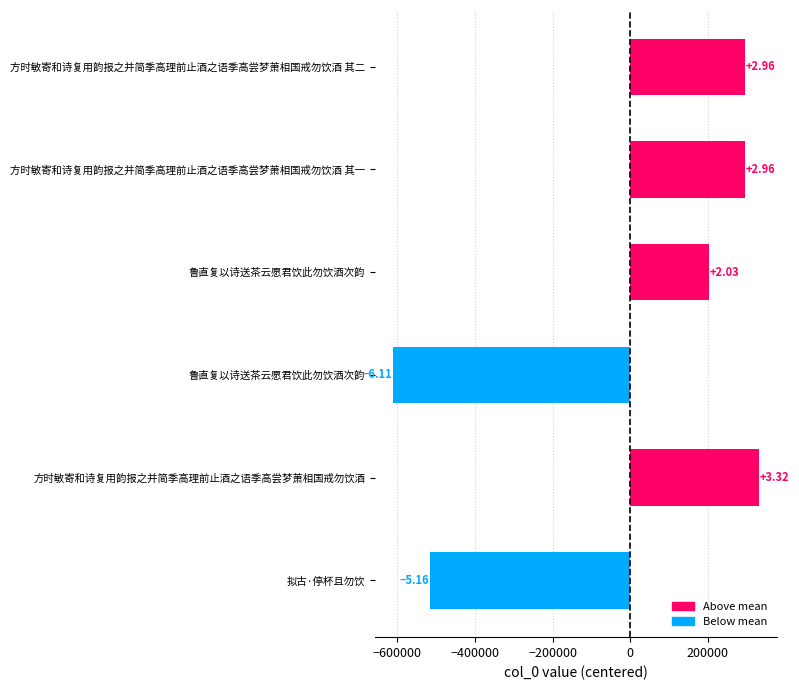

How many bars are there in total?

6